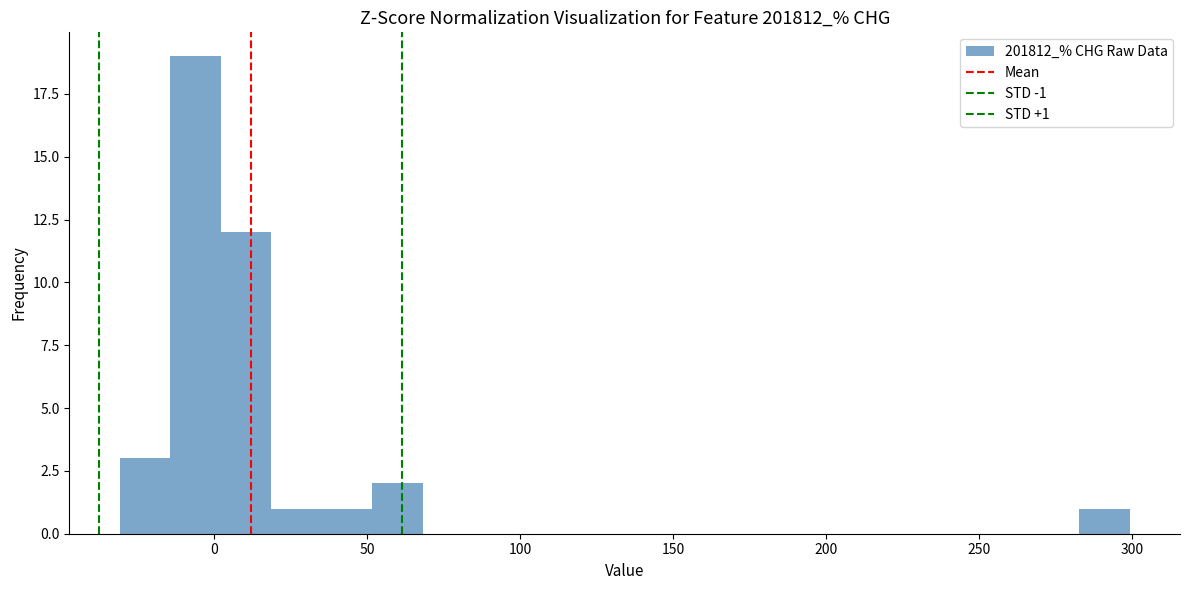

Read against the x-axis, roughly where is the centre of the tallest bar?

-5